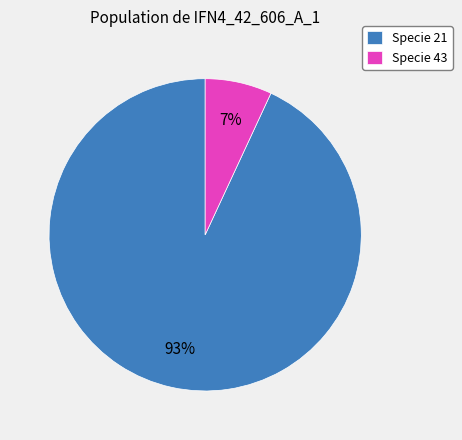

Between Specie 21 and Specie 43, which is larger?

Specie 21